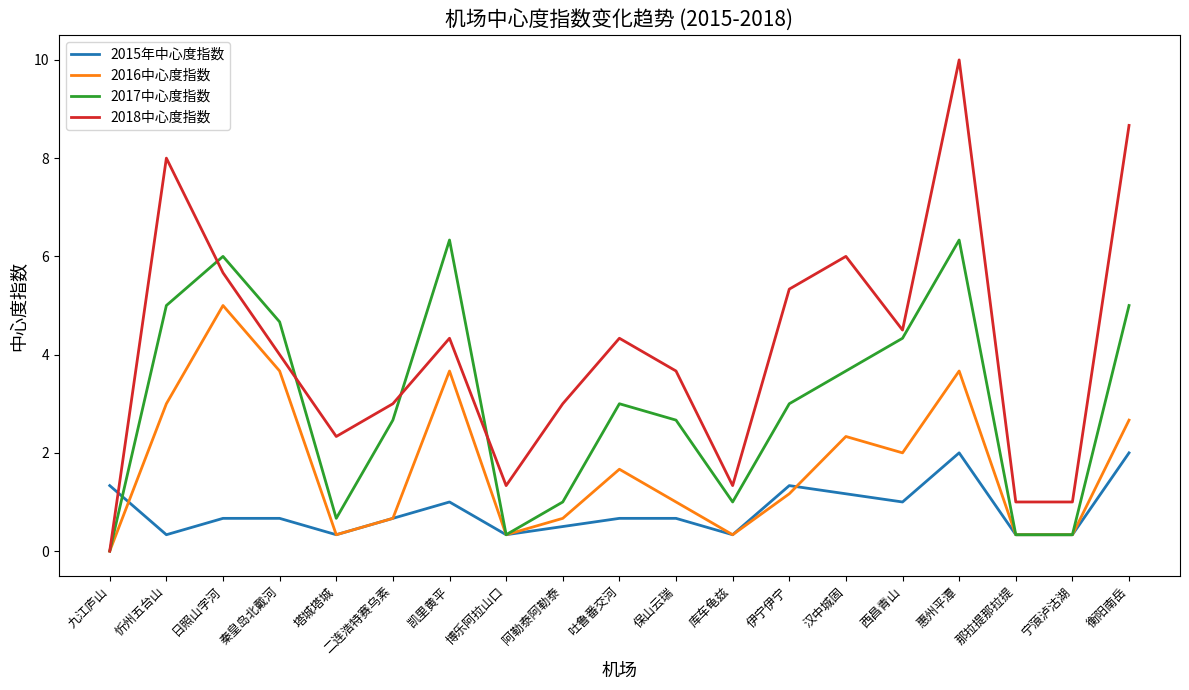

What is the difference between the maximum and minimum values in the 2016中心度指数 series?

5.0